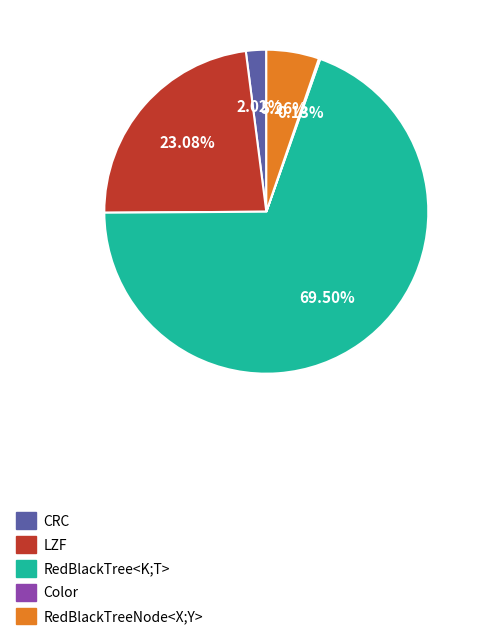

Between LZF and RedBlackTree<K;T>, which is larger?

RedBlackTree<K;T>